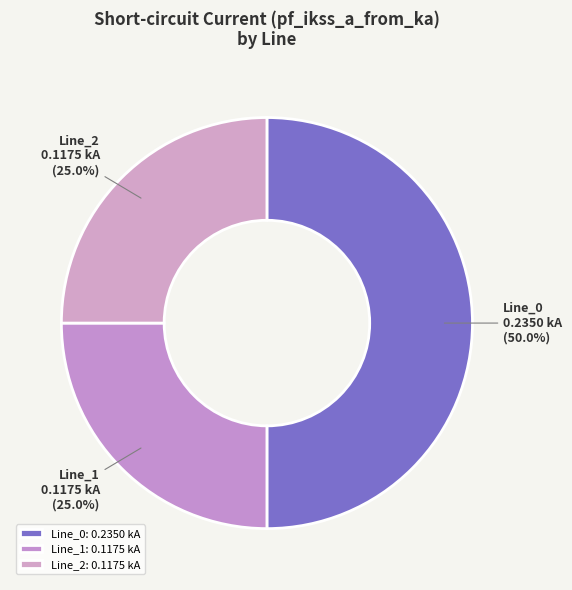

Is the sum of Line_1 and Line_0 greater than half?

Yes